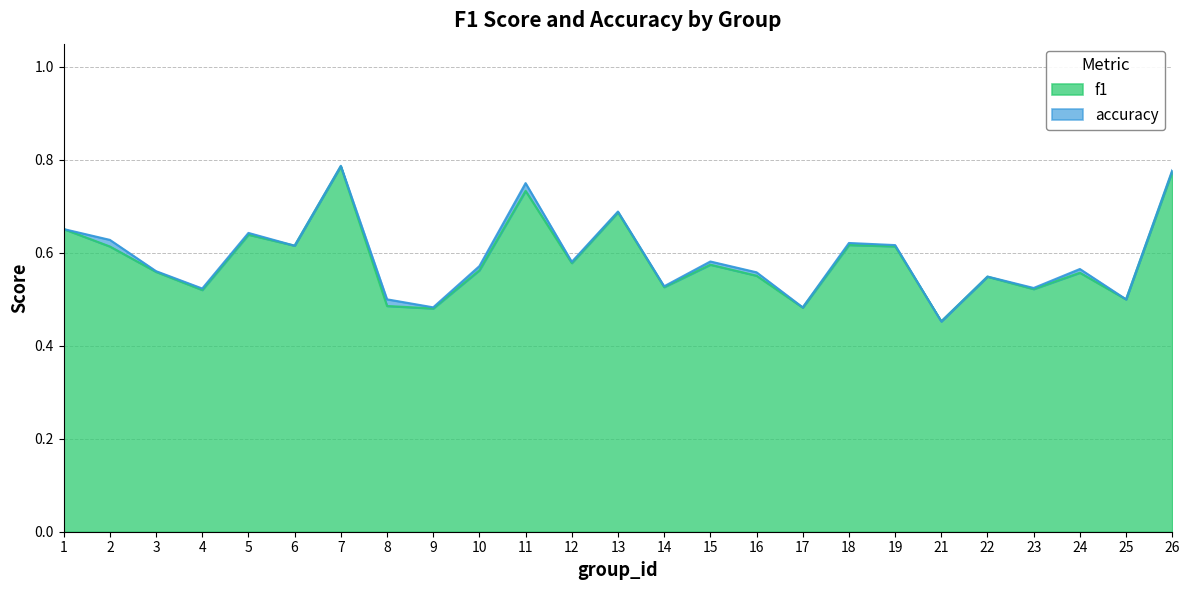

What is the difference between the maximum and minimum values in the f1 series?

0.3